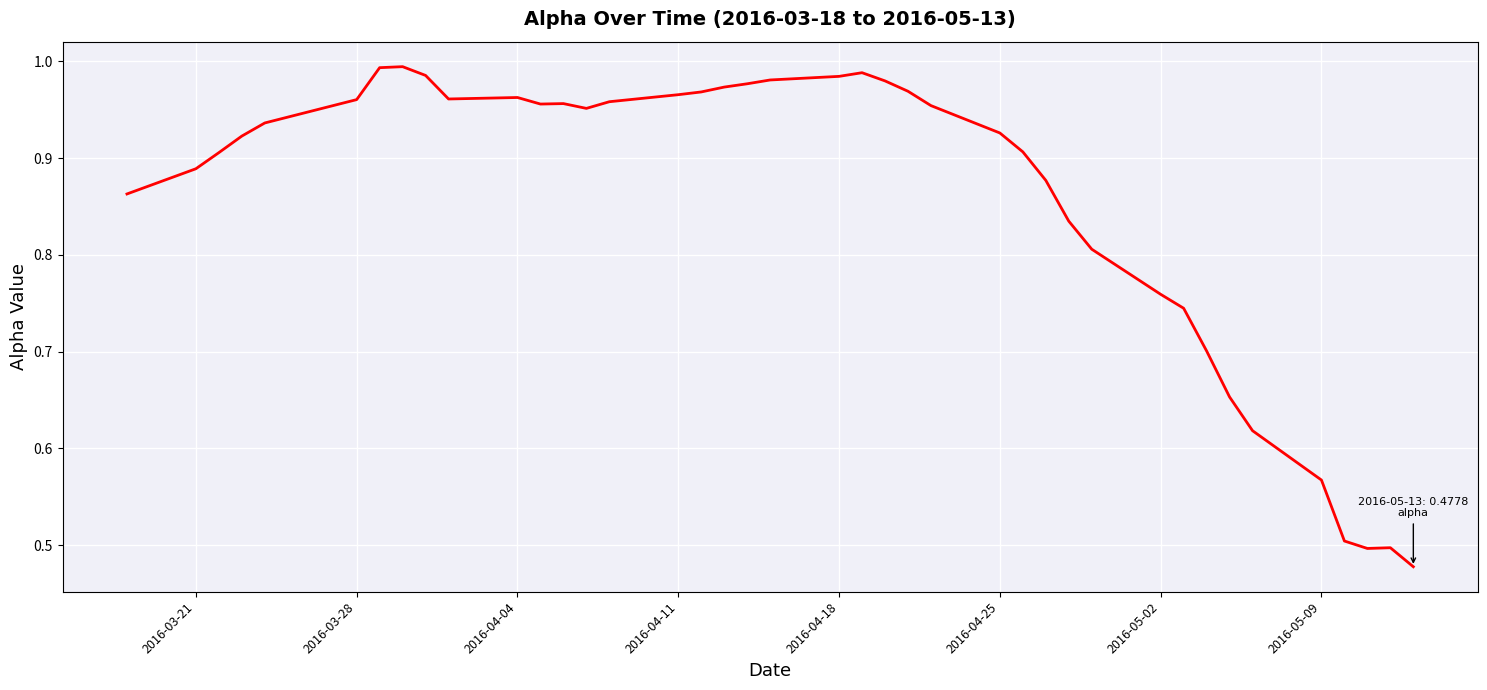

How many series are shown in this chart?

1